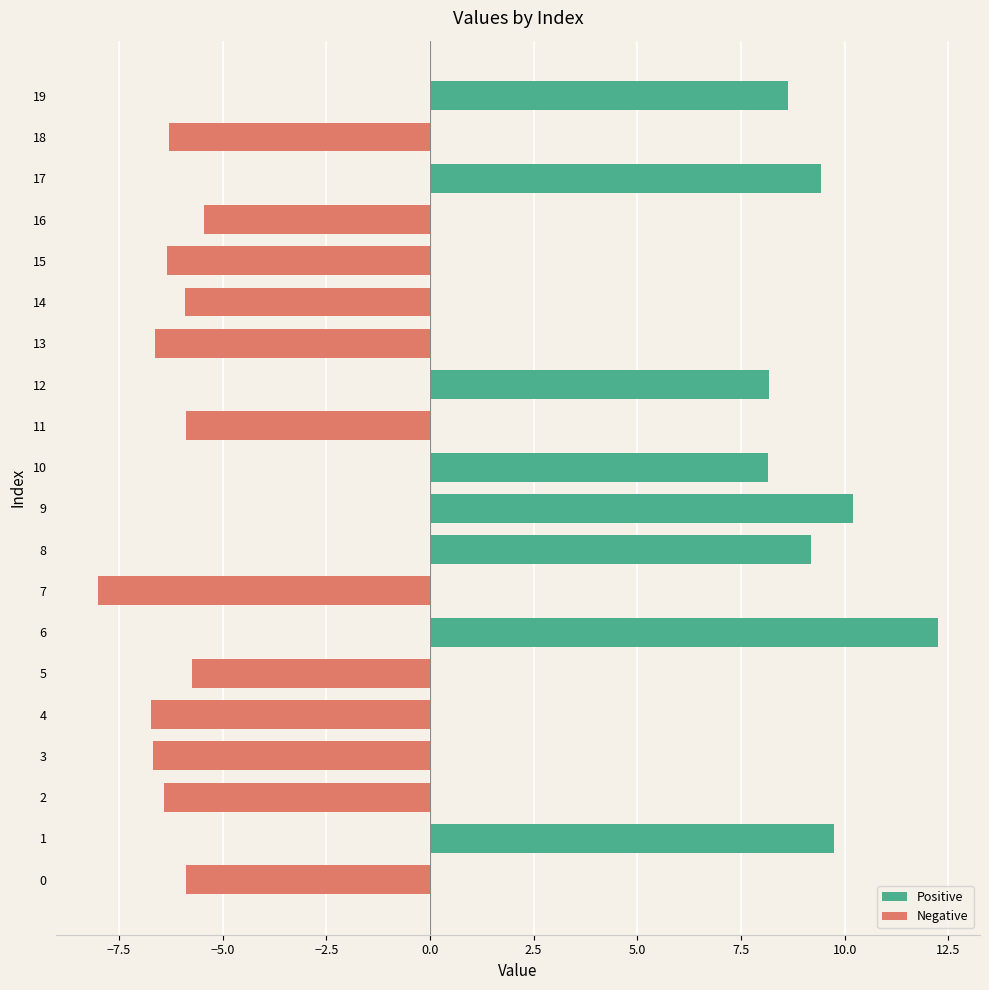

The Positive series shows 9.4 at 17. True or false?

True